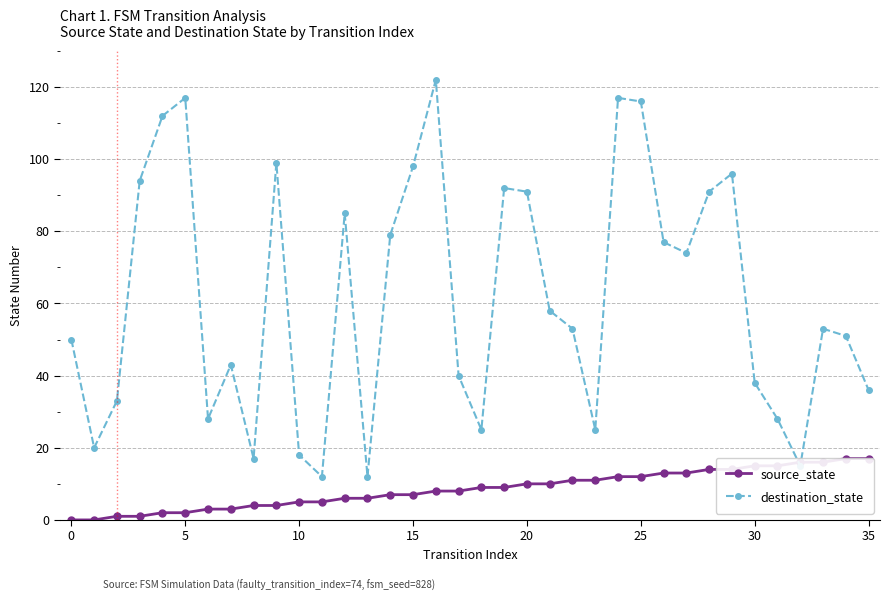

Where do source_state and destination_state first cross each other?

31 and 32